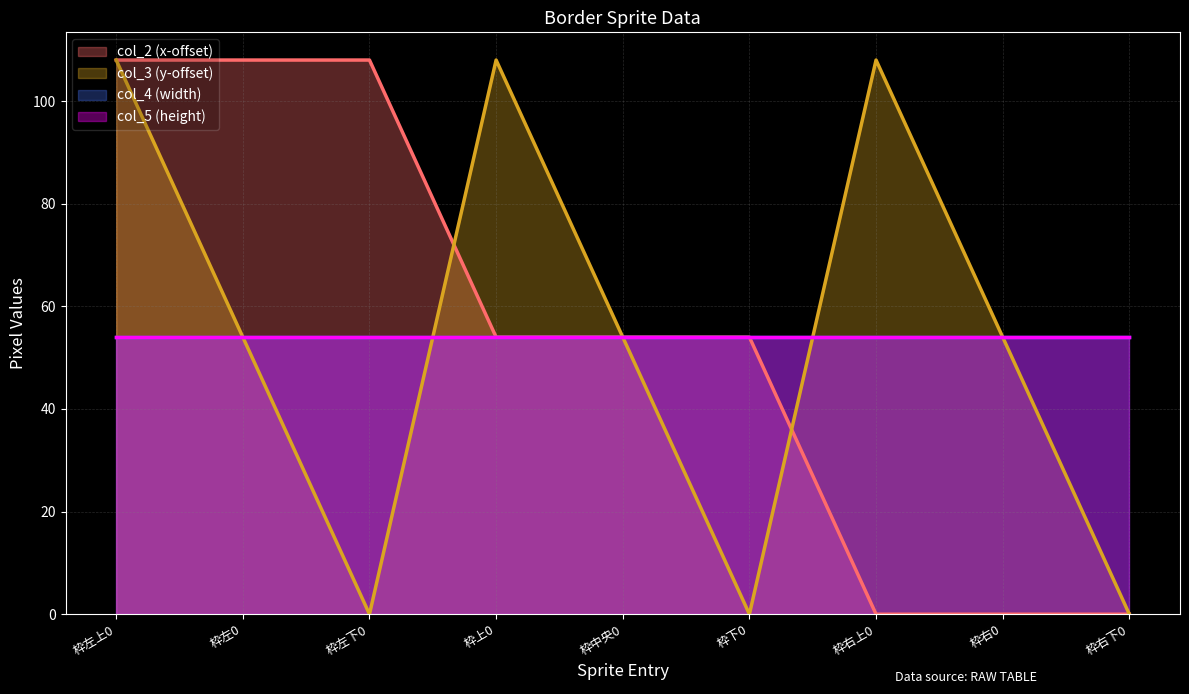

In col_3, how many points are higher than both neighbors (excluding endpoints)?

2